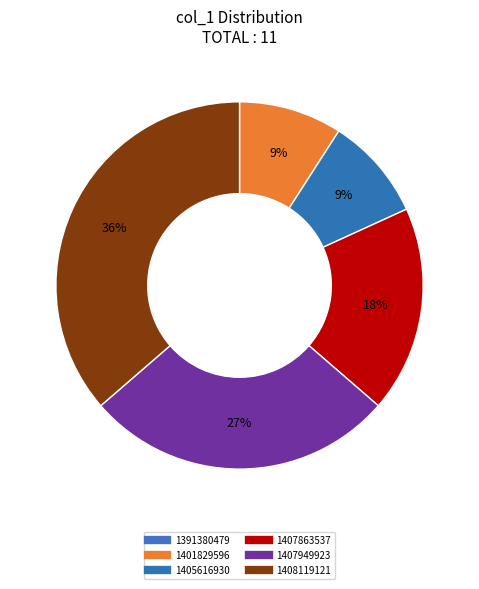

To the nearest percent, what is the difference between the largest and smallest slice percentages?

27%